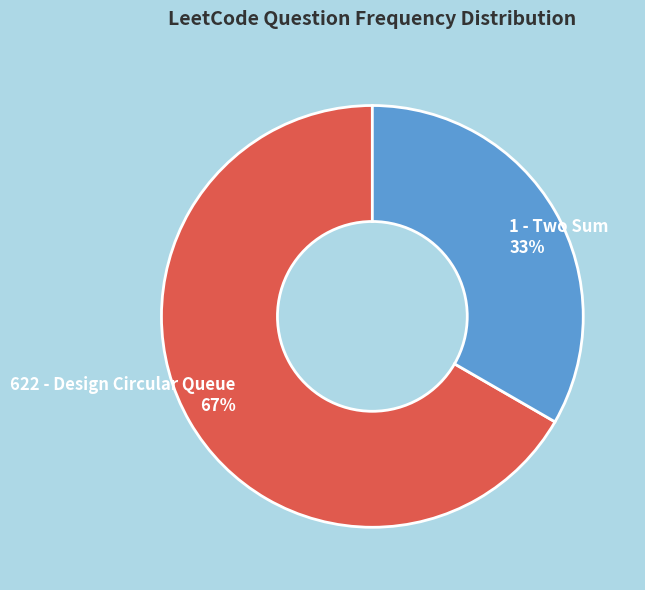

To the nearest percent, what is the average slice percentage?

50%